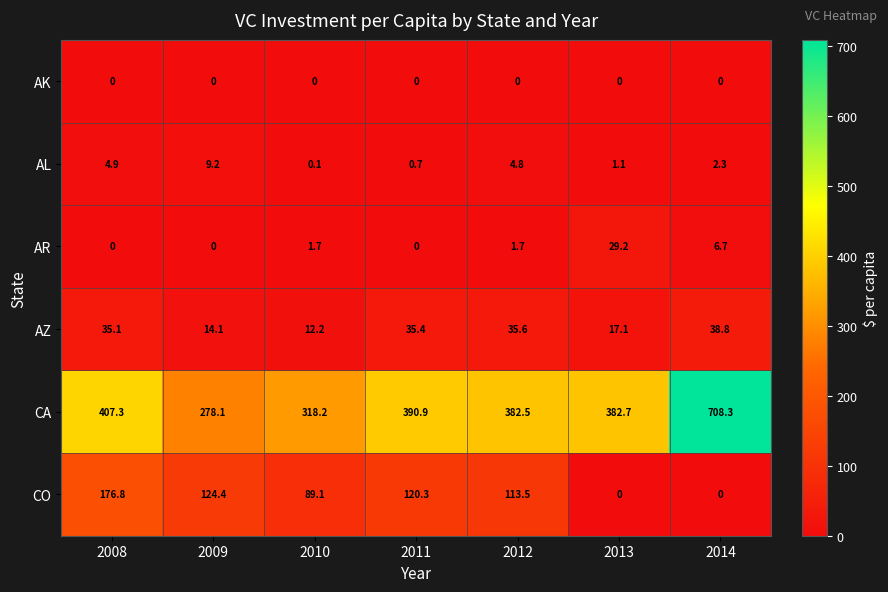

What is the difference between the maximum and second lowest values in the AL series?

8.5